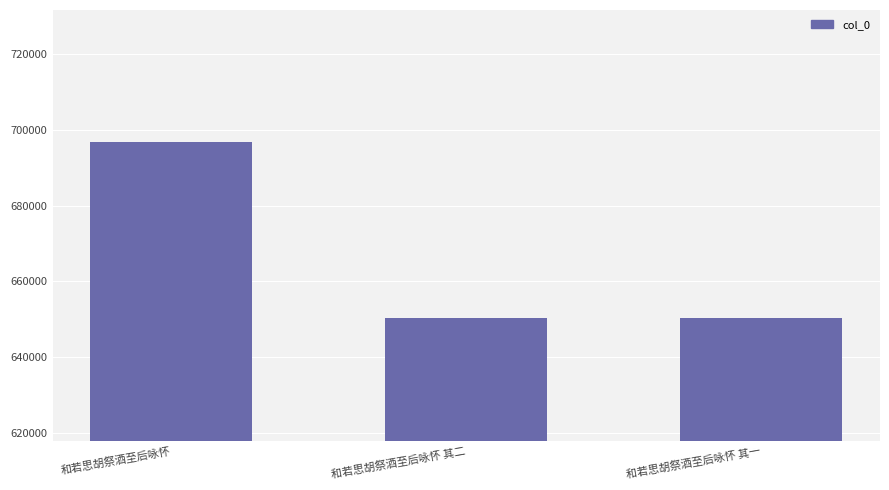

The value at 和若思胡祭酒至后咏怀 其一 is 192521. True or false?

False